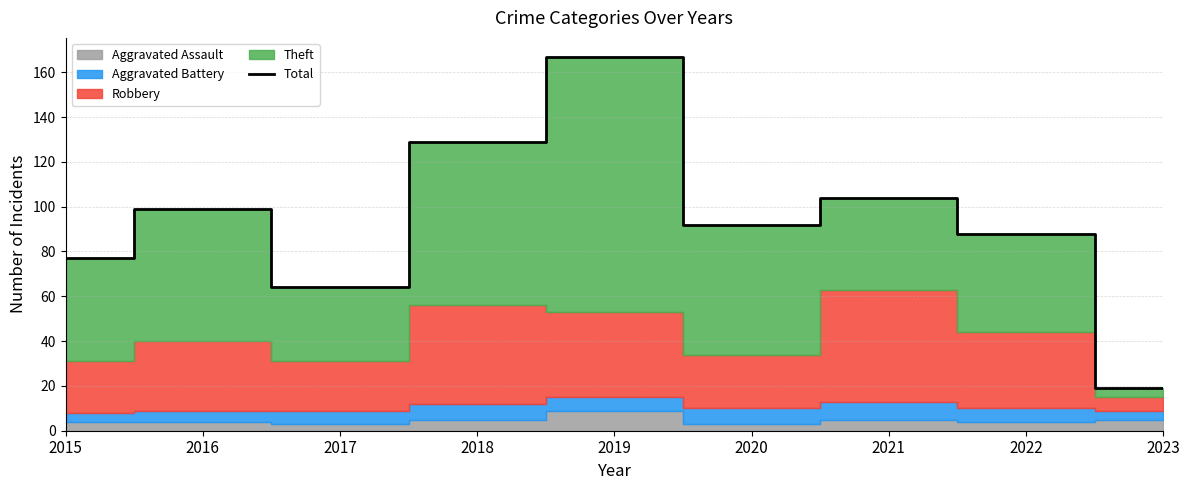

At which label does the data first exceed 92?

2016